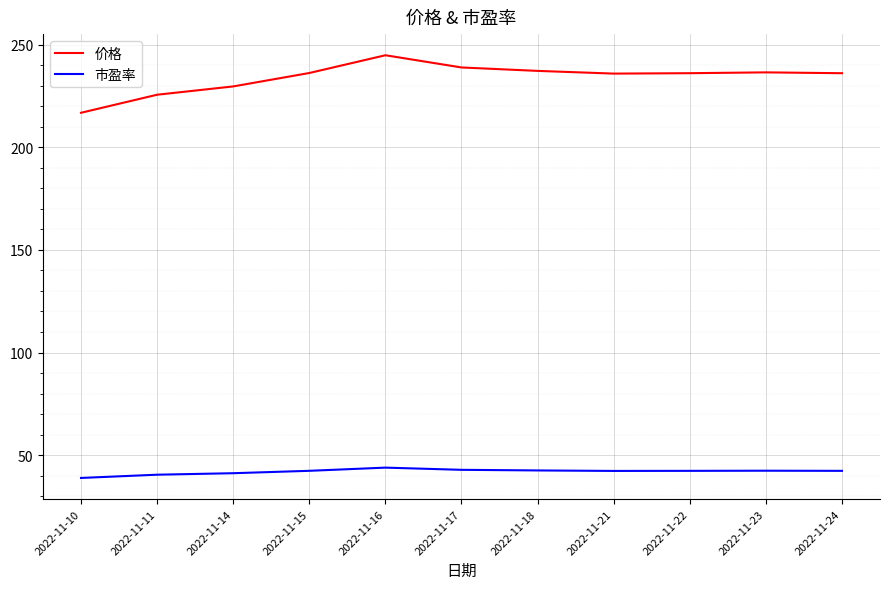

True or false: 市盈率 and 价格 cross at least once.

False